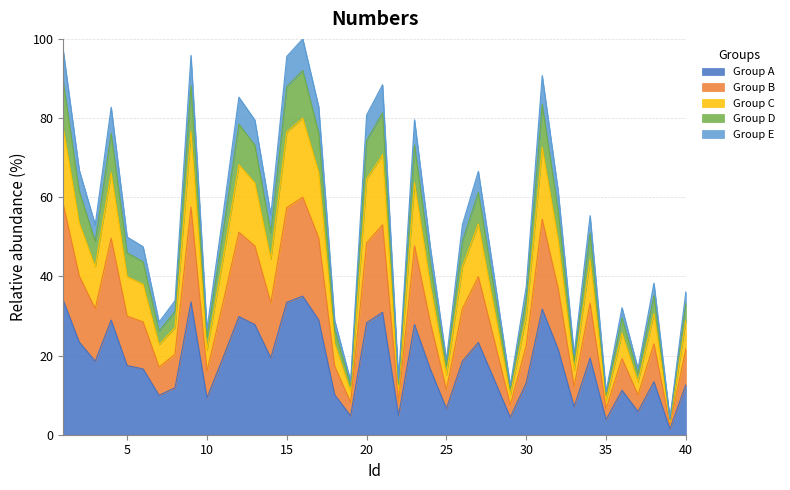

List the labels in order of value, largest first.

16, 1, 9, 15, 31, 21, 12, 17, 4, 20, 23, 13, 2, 27, 32, 14, 11, 34, 26, 3, 5, 6, 24, 28, 38, 30, 40, 8, 36, 18, 7, 10, 33, 25, 37, 22, 19, 29, 35, 39